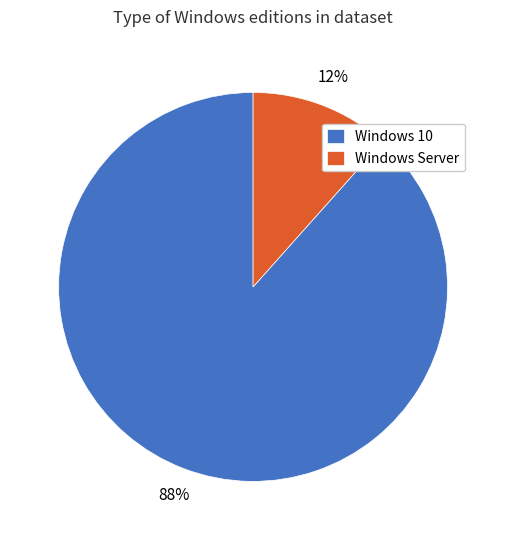

Combined, do Windows 10 and Windows Server account for over 50%?

Yes